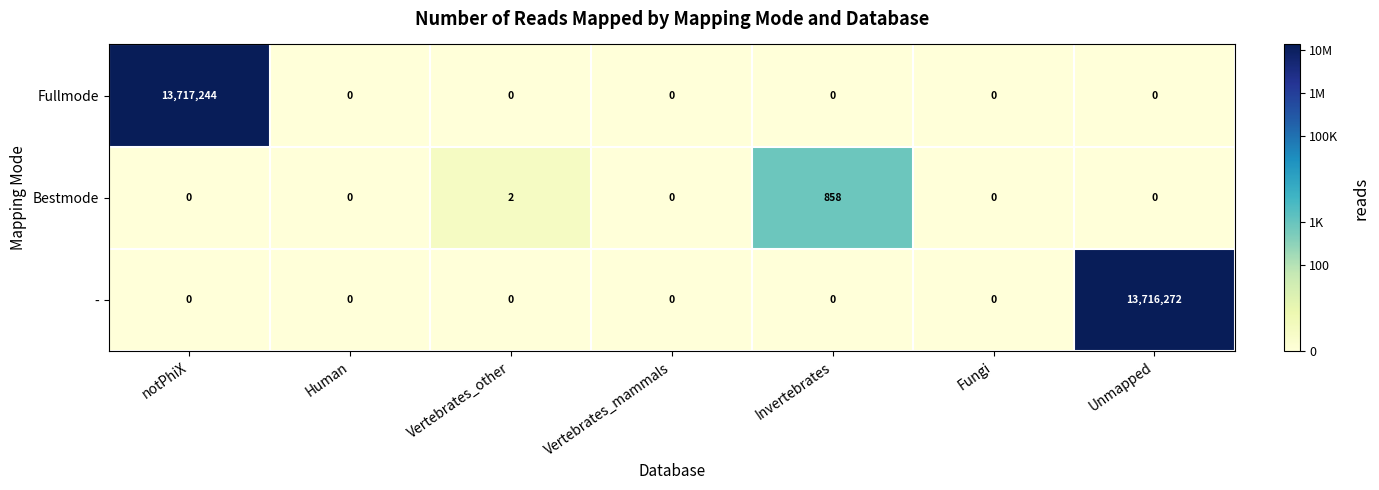

Rank the series by their maximum value, from highest to lowest.

Fullmode, -, Bestmode